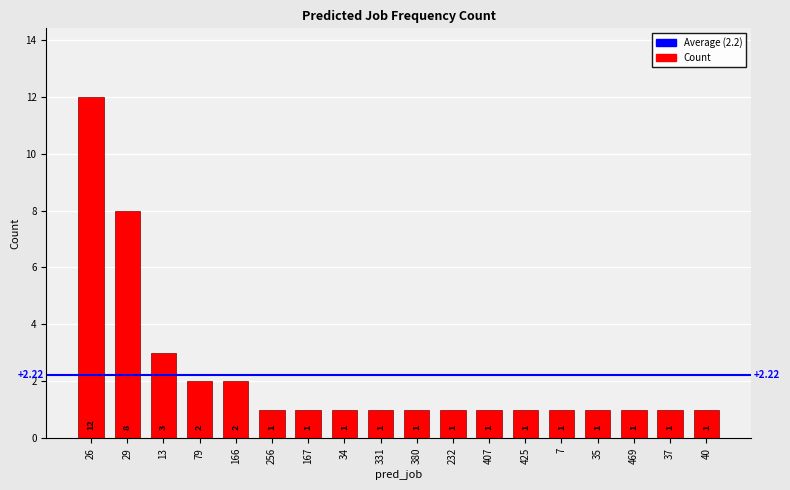

What is the label of the 5th bar from the right?

7